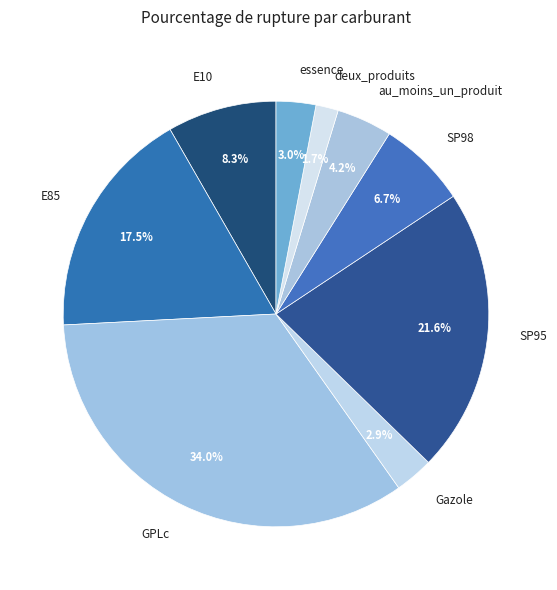

To the nearest percent, what percentage of the pie is E10?

8%